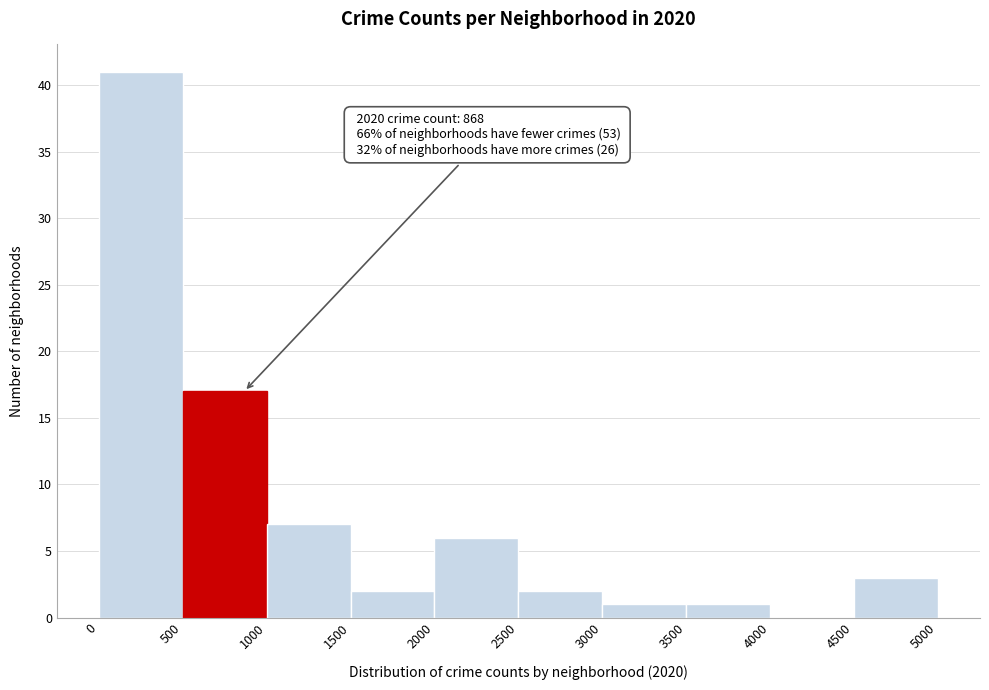

Which range on the x-axis has the tallest bar?

0 to 500